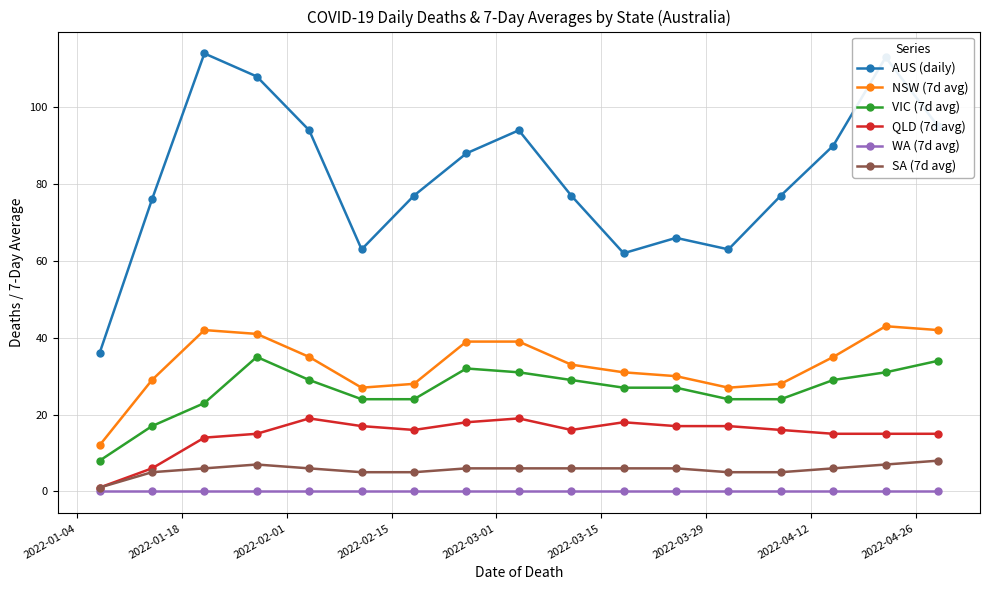

Rank the series by their maximum value, from lowest to highest.

WA (7d avg), SA (7d avg), QLD (7d avg), VIC (7d avg), NSW (7d avg), AUS (daily)